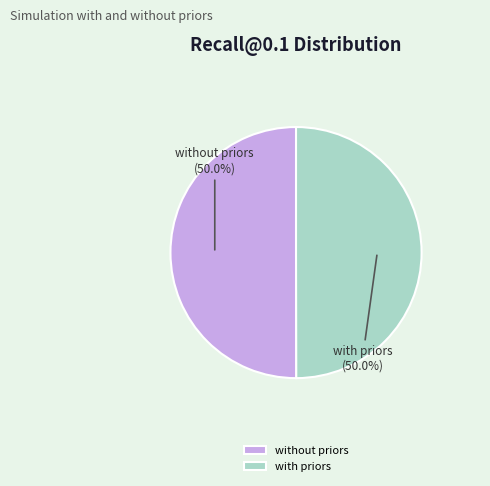

How much of the chart is everything except with priors?

50.0%